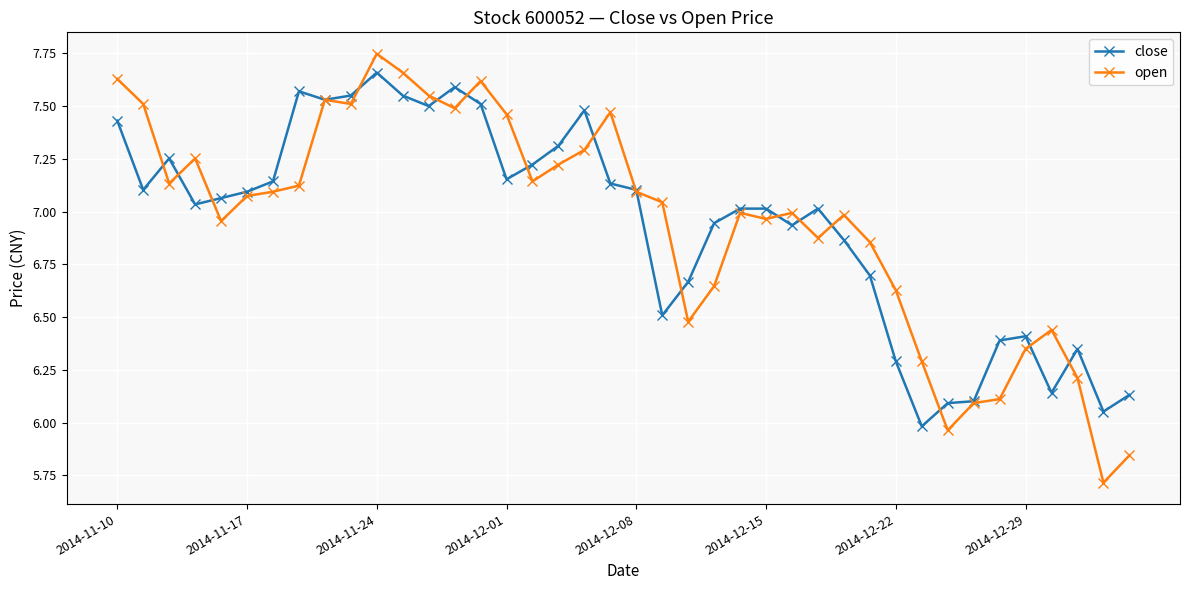

In close, how many points are lower than both neighbors (excluding endpoints)?

10